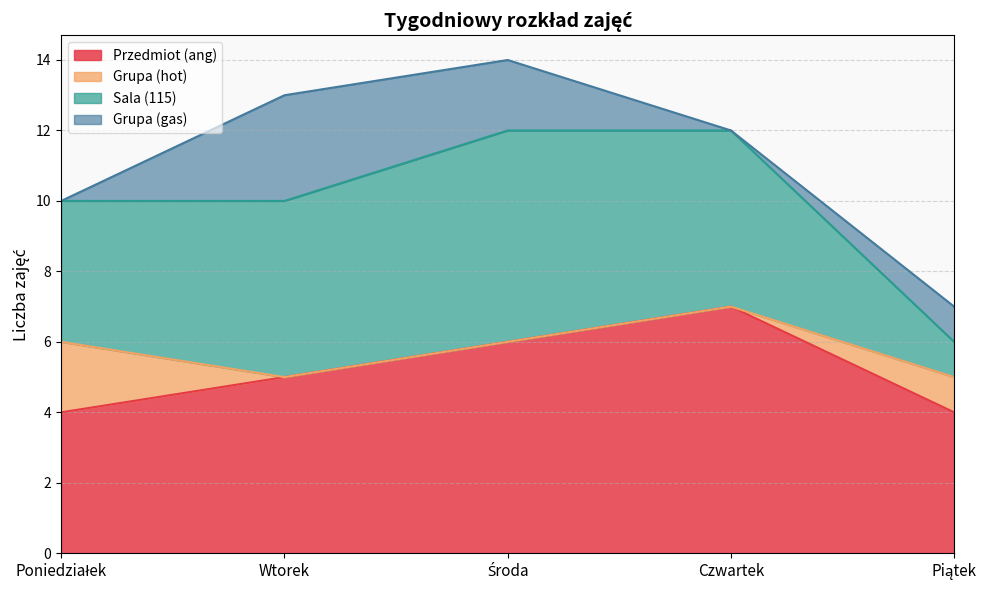

What position from the right is Poniedziałek?

5